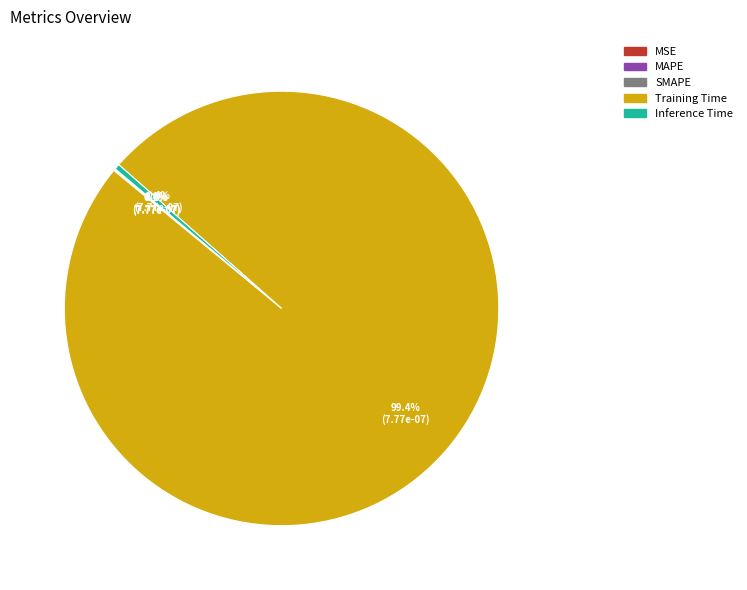

Which slice is the largest?

Training Time